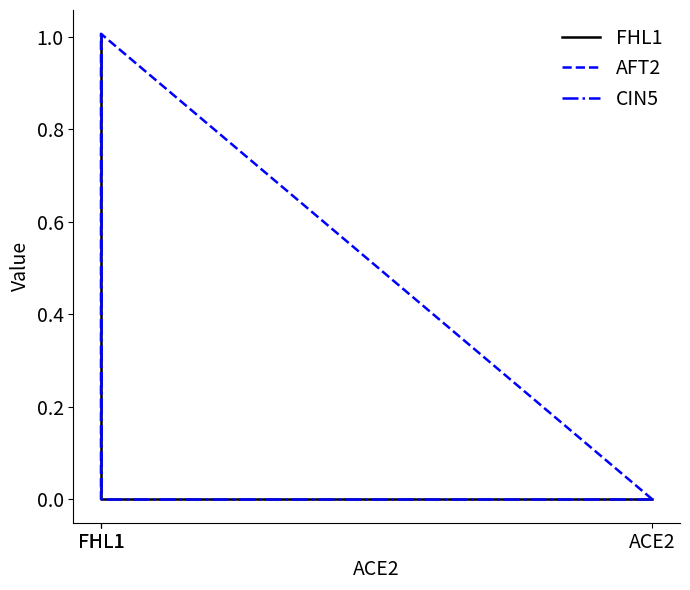

What is the total value across all series at FHL1?

1.0